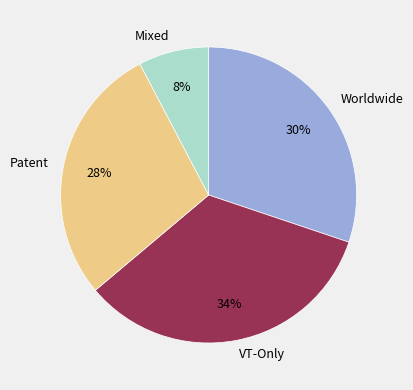

Does VT-Only represent more than half of the total?

No